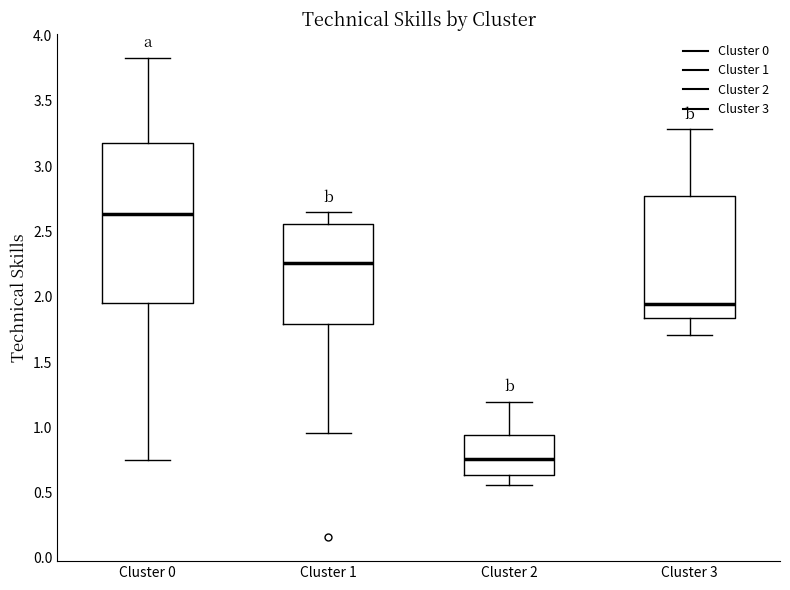

Reading left to right, read every box against the y-axis: the position of its median line, the range the box covers, and the ends of its whiskers. The values are not printed on the chart, so give them approximately, as read against the axis.

Cluster 0: median 2.65, box 1.95 to 3.20, whiskers 0.75 to 3.85
Cluster 1: median 2.25, box 1.80 to 2.55, whiskers 0.95 to 2.65
Cluster 2: median 0.75, box 0.65 to 0.95, whiskers 0.55 to 1.20
Cluster 3: median 1.95, box 1.85 to 2.75, whiskers 1.70 to 3.30